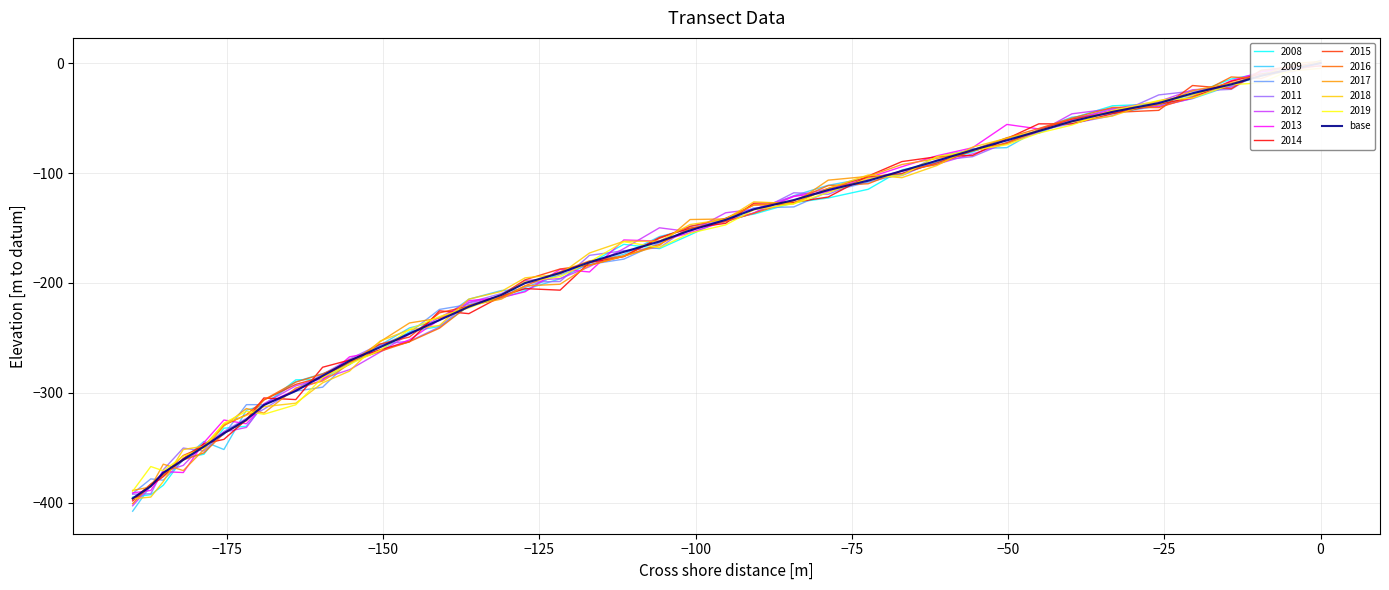

Reading left to right, extract all data points from this chart.

0.0	-5.3	-11.5	-19.4	-27.5	-36.4	-44.4	-53.0	-61.8	-70.3	-79.2	-88.8	-98.1	-107.0	-115.5	-124.6	-133.0	-142.6	-152.2	-162.3	-171.7	-181.1	-190.9	-200.1	-210.9	-221.6	-233.7	-246.1	-258.4	-270.8	-284.4	-298.2	-311.0	-324.4	-336.7	-348.8	-360.8	-372.6	-384.8	-395.9